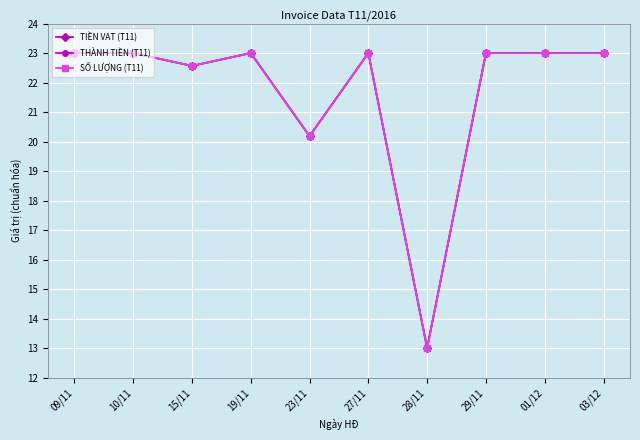

Reading left to right, what are all the values shown in this chart?

TIỀN VAT (T11): 23.0	23.0	22.6	23.0	20.2	23.0	13.0	23.0	23.0	23.0
THÀNH TIỀN (T11): 23.0	23.0	22.6	23.0	20.2	23.0	13.0	23.0	23.0	23.0
SỐ LƯỢNG (T11): 23.0	23.0	22.6	23.0	20.2	23.0	13.0	23.0	23.0	23.0